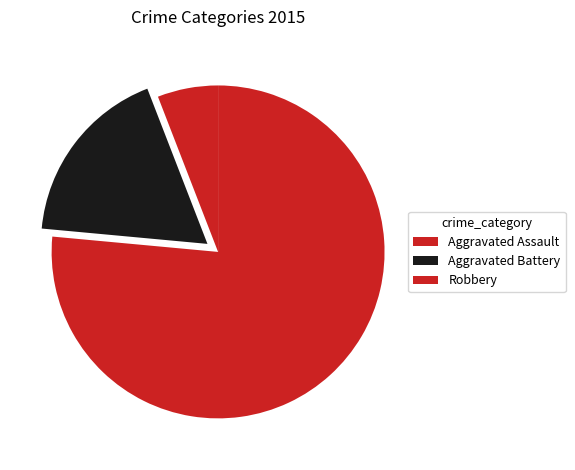

Is it true that Aggravated Assault is 1% of the pie?

False